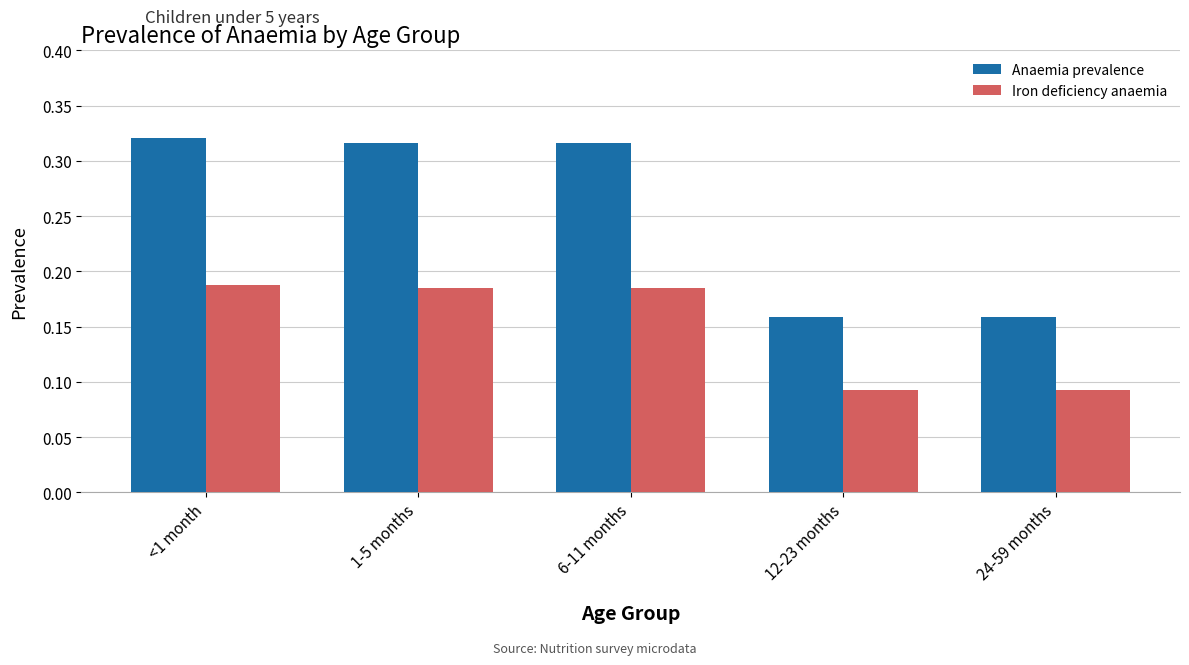

List the series in order of their peak value, lowest first.

Iron deficiency anaemia, Anaemia prevalence